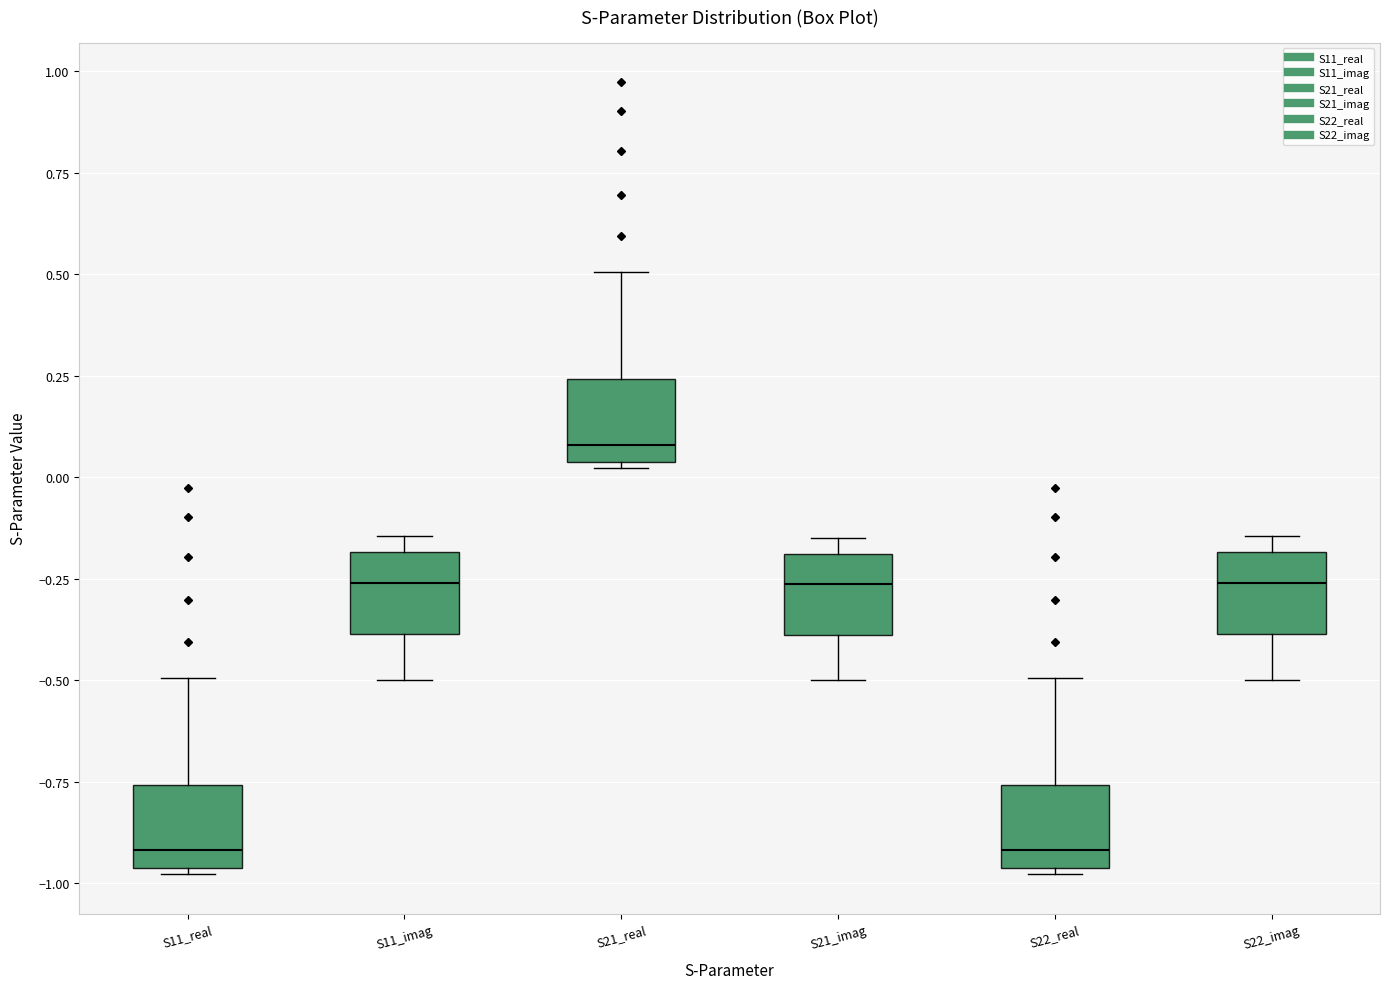

Reading left to right, read every box against the y-axis: the position of its median line, the range the box covers, and the ends of its whiskers. The values are not printed on the chart, so give them approximately, as read against the axis.

S11_real: median -0.90, box -0.95 to -0.75, whiskers -1.00 to -0.50
S11_imag: median -0.25, box -0.40 to -0.20, whiskers -0.50 to -0.15
S21_real: median 0.10, box 0.05 to 0.25, whiskers 0.00 to 0.50
S21_imag: median -0.25, box -0.40 to -0.20, whiskers -0.50 to -0.15
S22_real: median -0.90, box -0.95 to -0.75, whiskers -1.00 to -0.50
S22_imag: median -0.25, box -0.40 to -0.20, whiskers -0.50 to -0.15